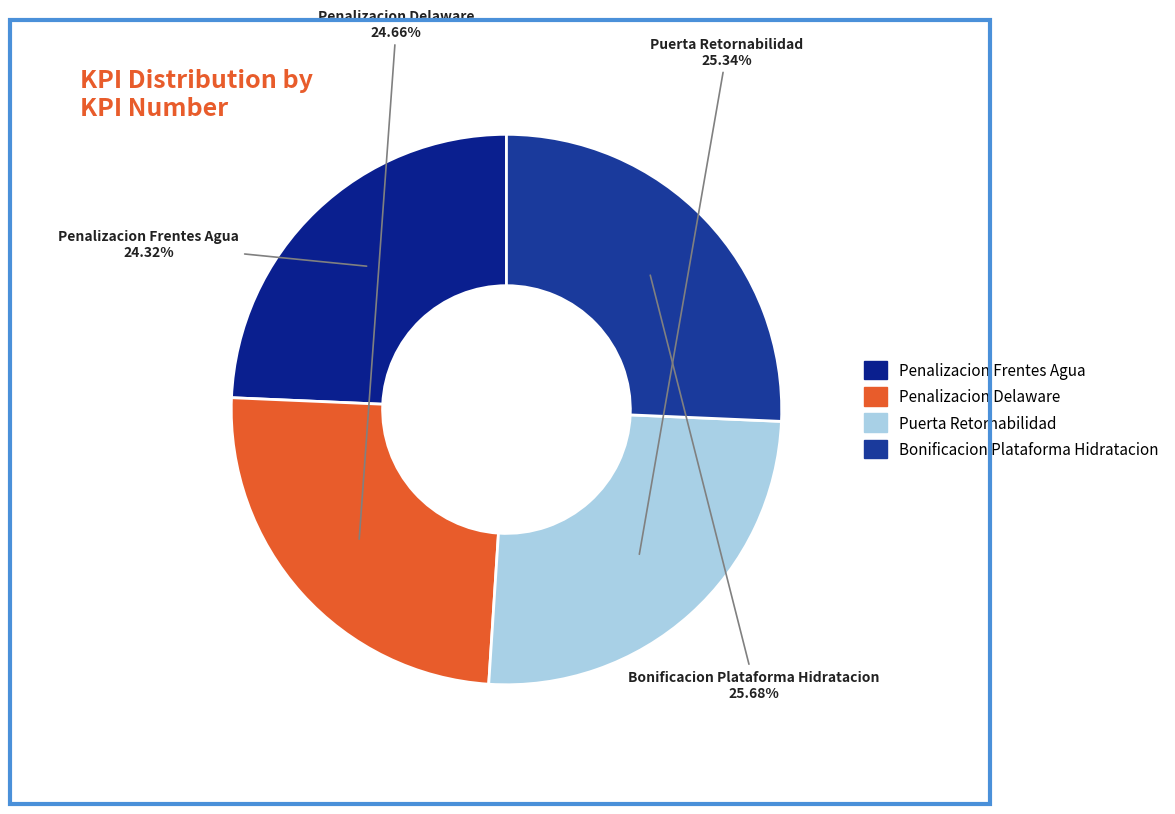

Combined, what portion of the pie is Bonificacion Plataforma Hidratacion and Penalizacion Frentes Agua?

50.0%